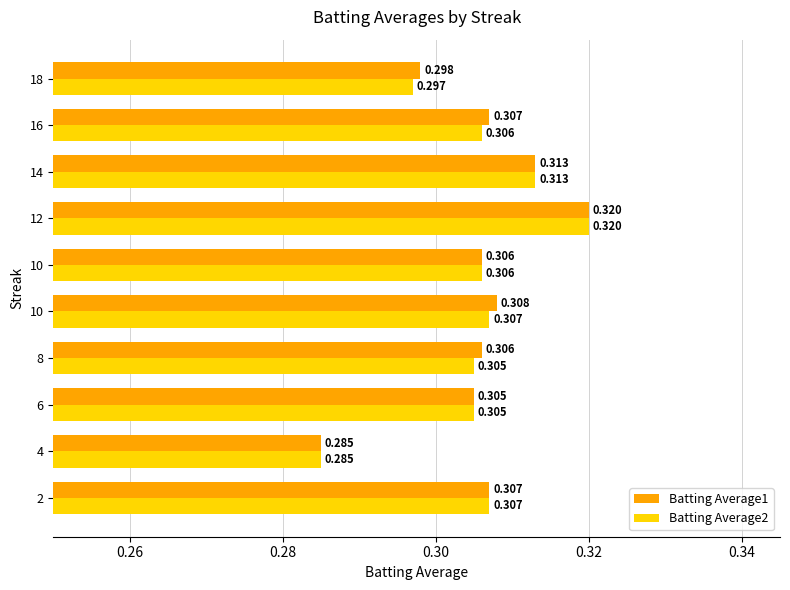

What are all the series names shown in the legend?

Batting Average1, Batting Average2